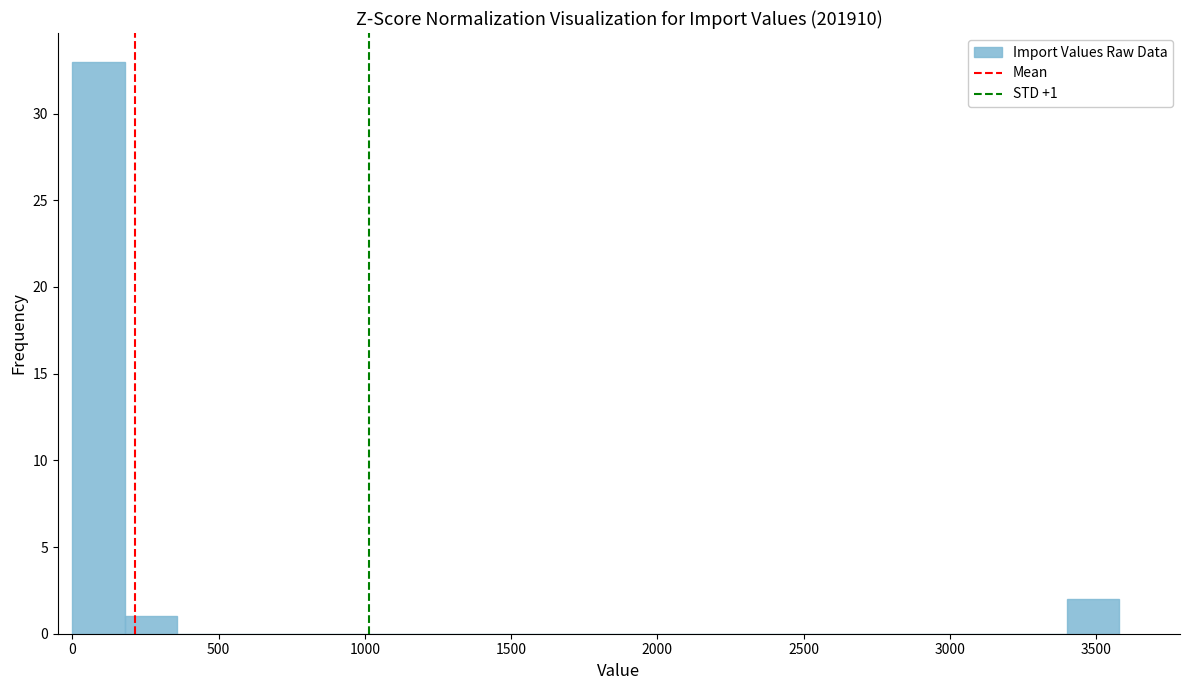

Around what value on the x-axis is the tallest bar? Give the approximate position of its centre, as read against the axis.

100